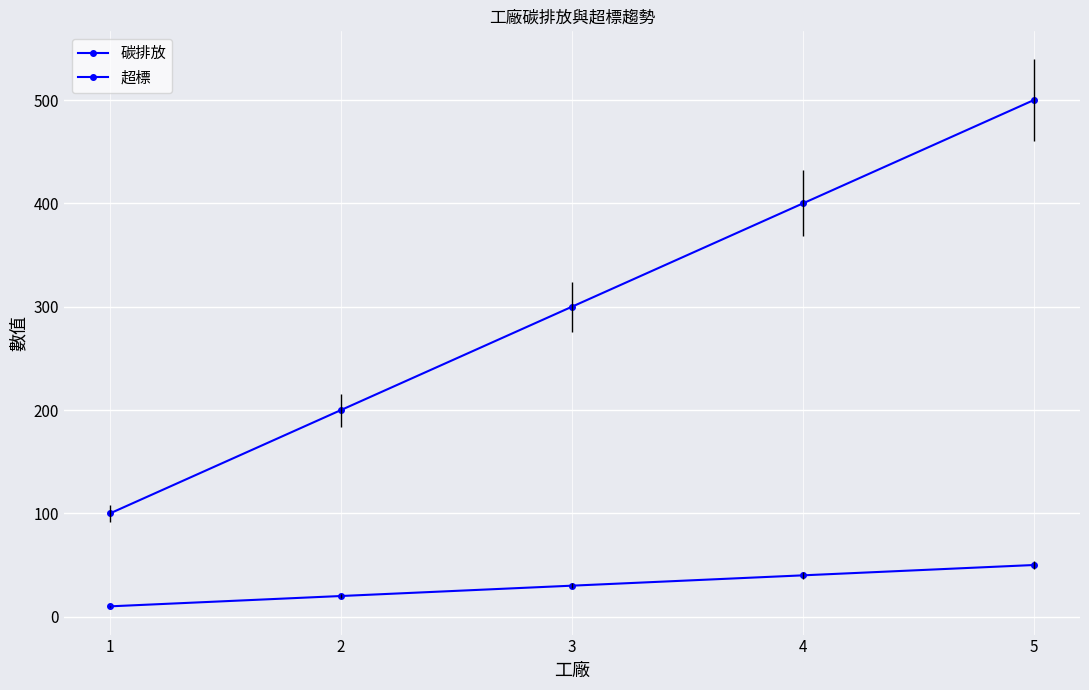

How many lines are shown in the chart?

2